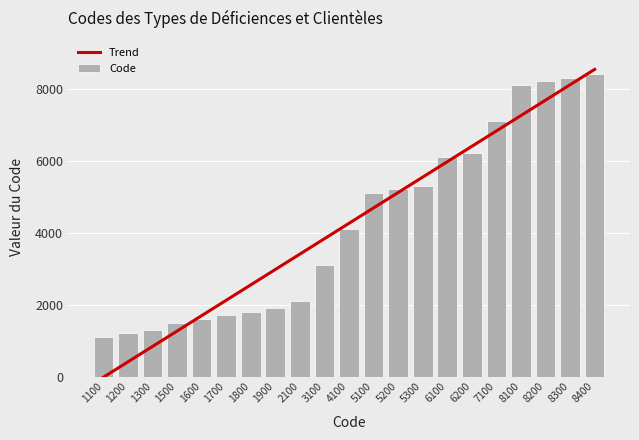

At 1100, list the series in order from largest to smallest.

Code, Trend